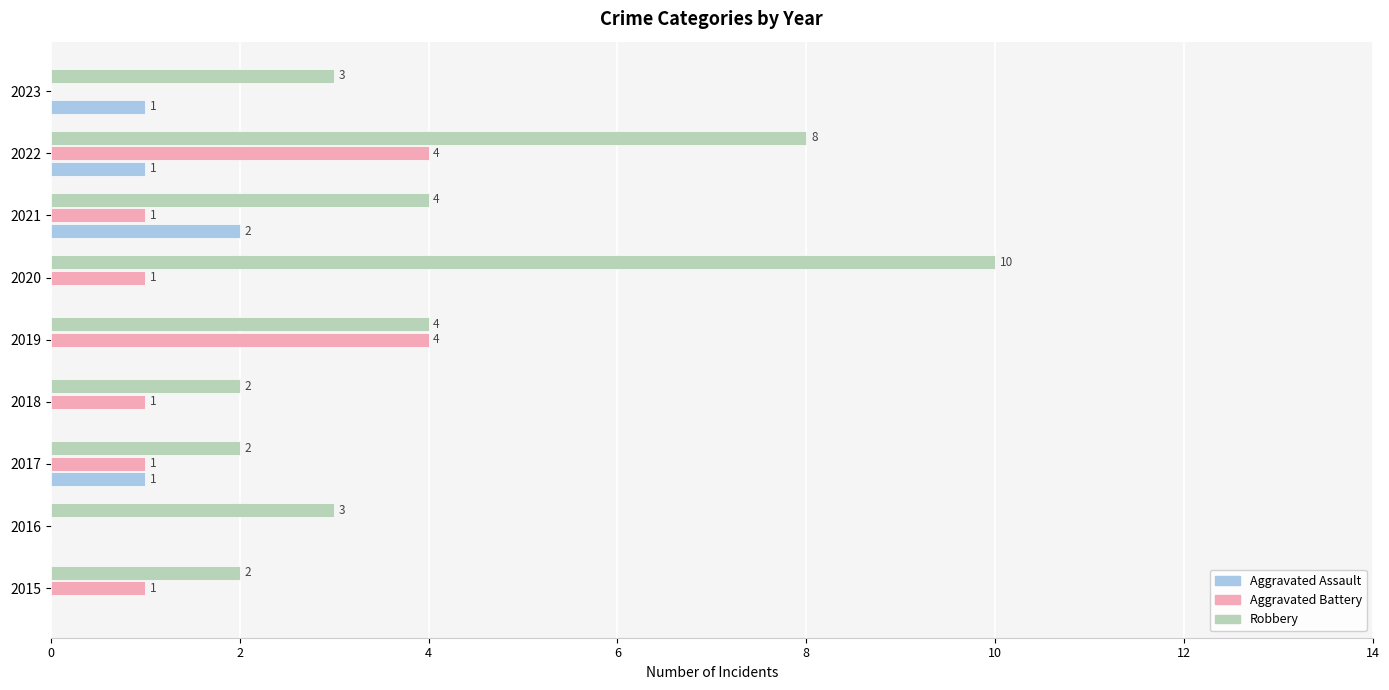

True or false: Robbery has a value of 3 at 2016.

True